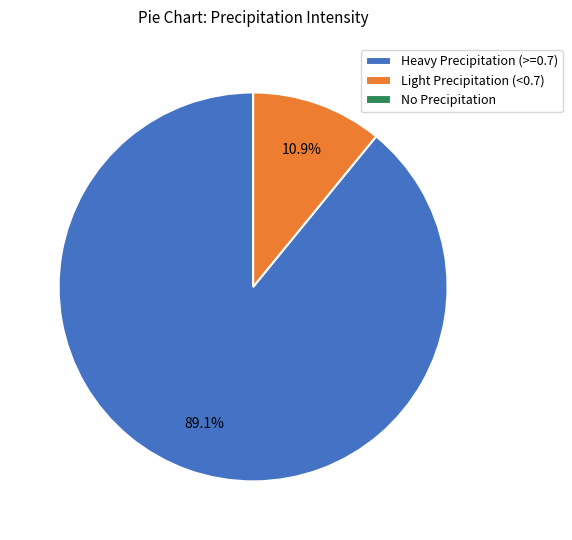

Which slice is the largest?

Heavy Precipitation (>=0.7)